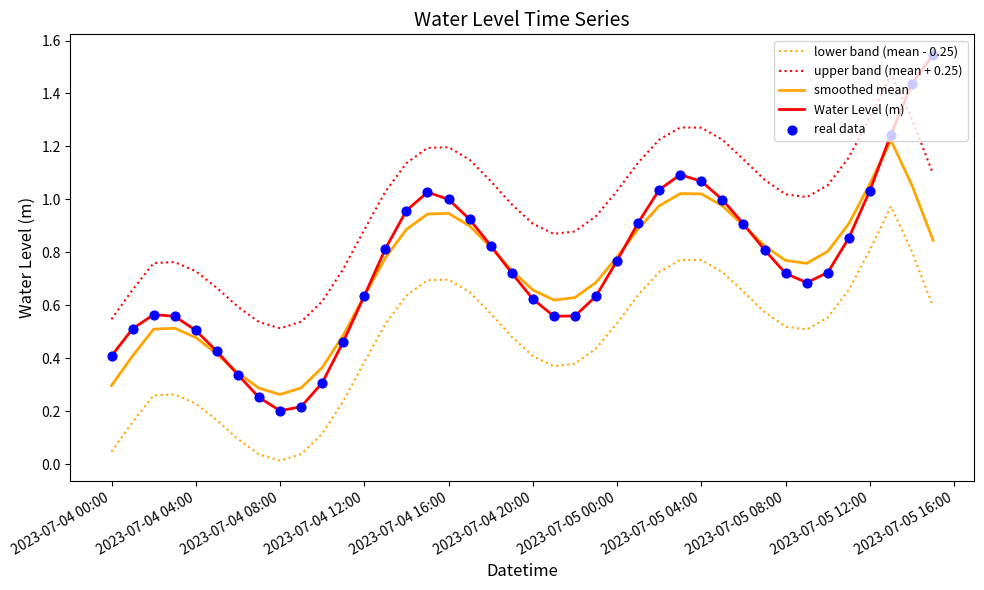

True or false: smoothed mean and lower band (mean - 0.25) intersect in this chart.

False